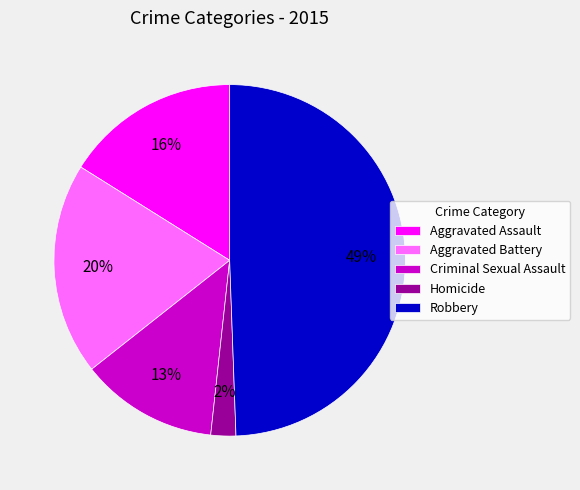

True or false: Aggravated Assault accounts for 16% of the total.

True